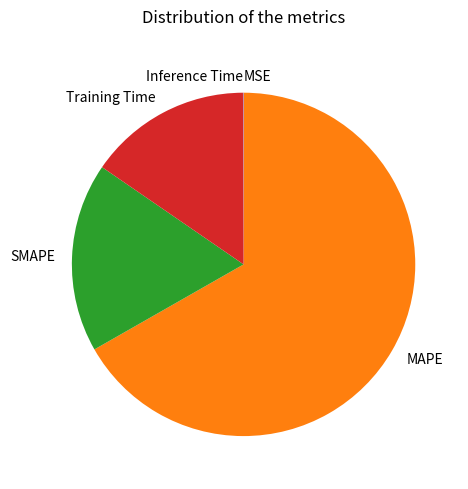

Which category accounts for the majority?

MAPE